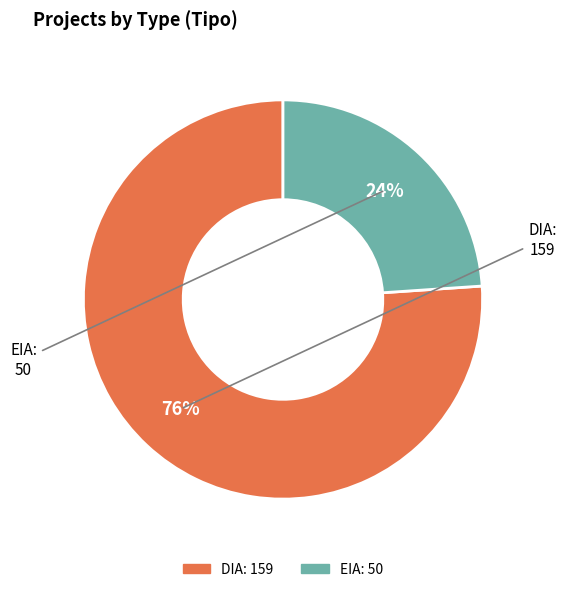

Does EIA account for over 50% of the chart?

No